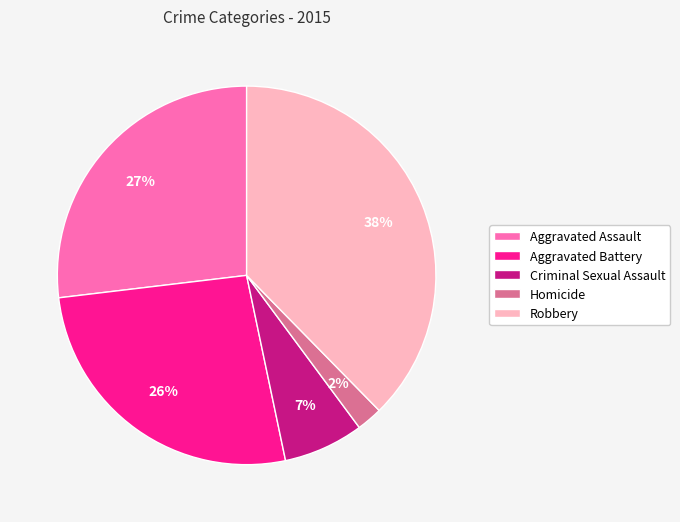

What is the ratio of the value at Criminal Sexual Assault to the value at Aggravated Assault?

0.3